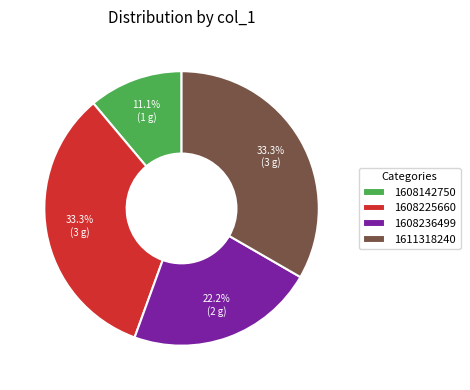

What percentage do 1611318240 and 1608236499 together represent?

55.6%